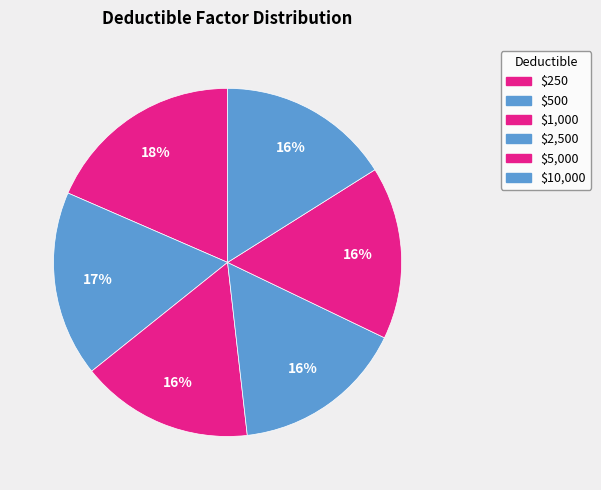

Count the number of slices in the pie.

6